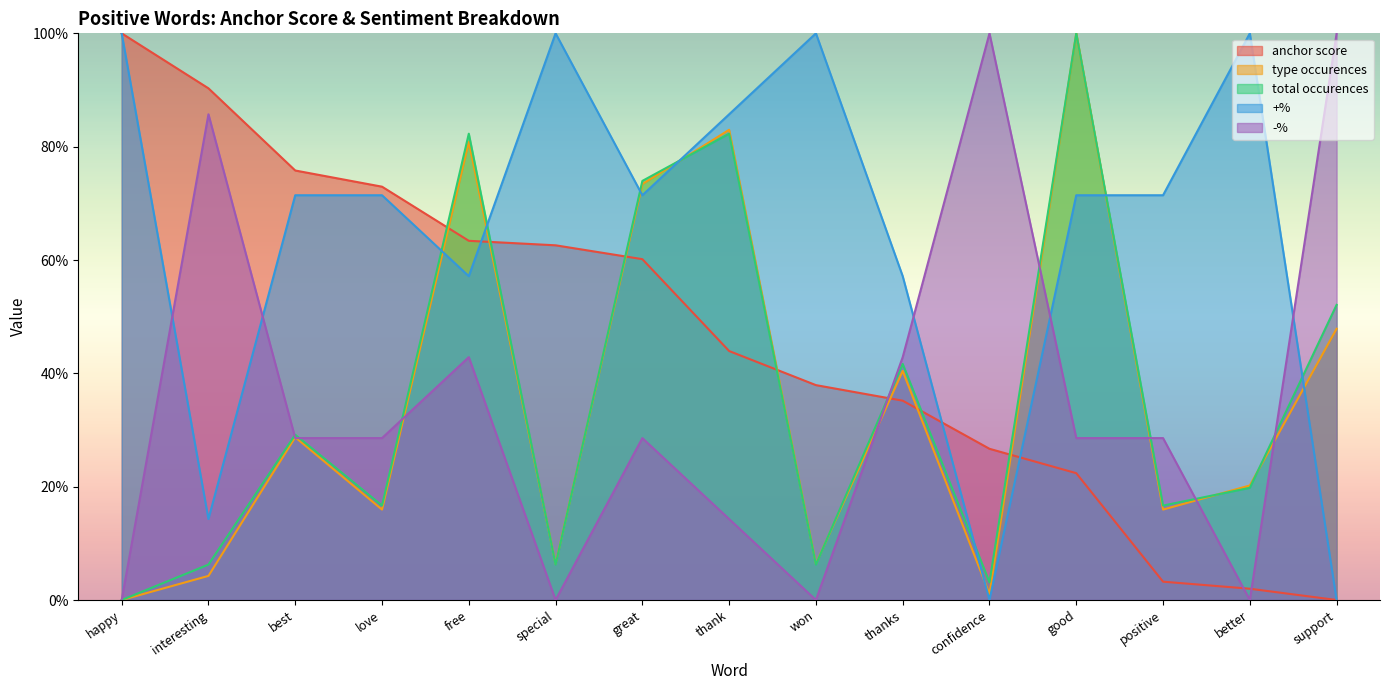

What is the highest value of the +% series?

1.0